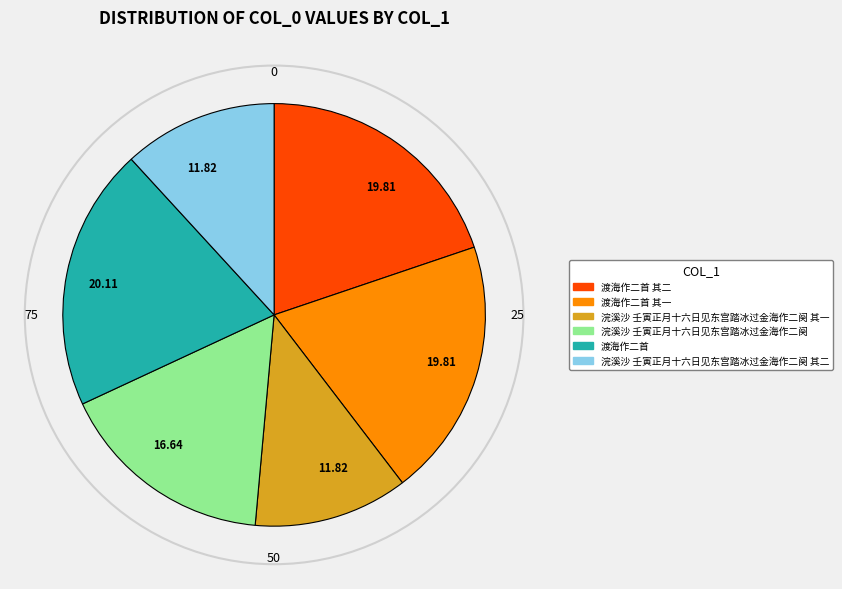

Is there a majority slice in this chart?

No